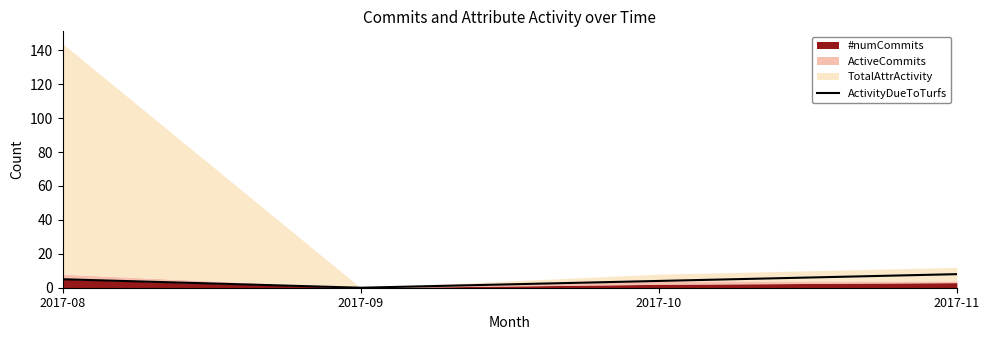

How many values are below 5?

2